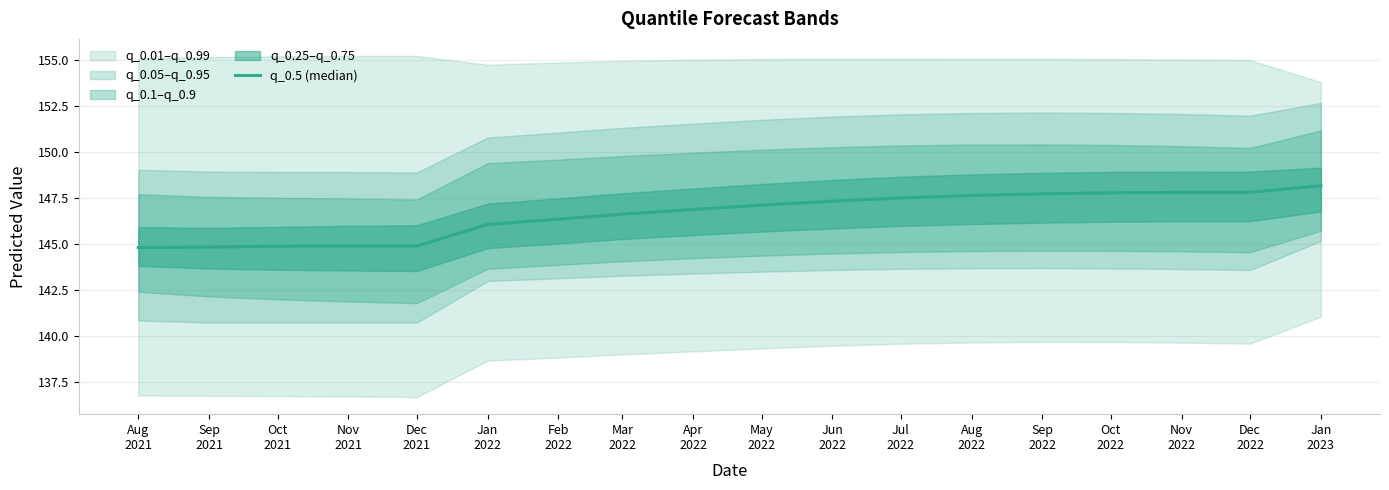

What is the label of the 10th point from the right?

Apr
2022